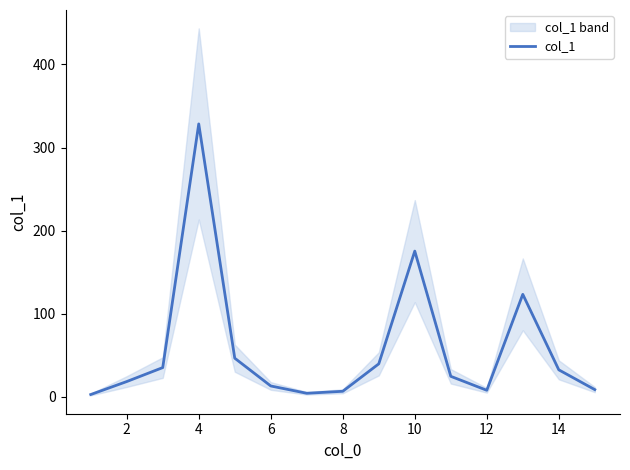

What is the maximum value for col_1?

328.4